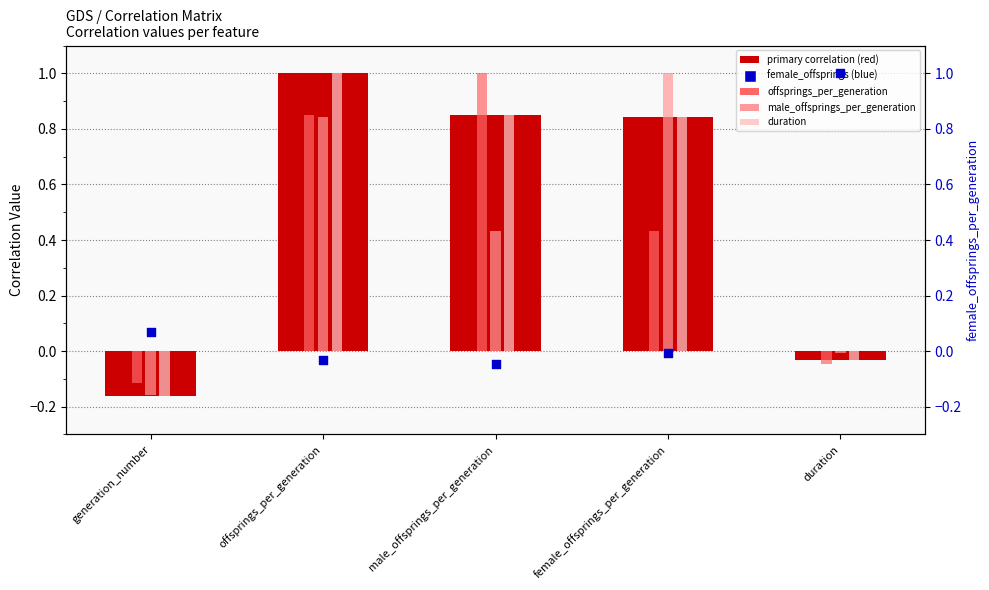

Which series reaches the maximum Y coordinate?

generation_number